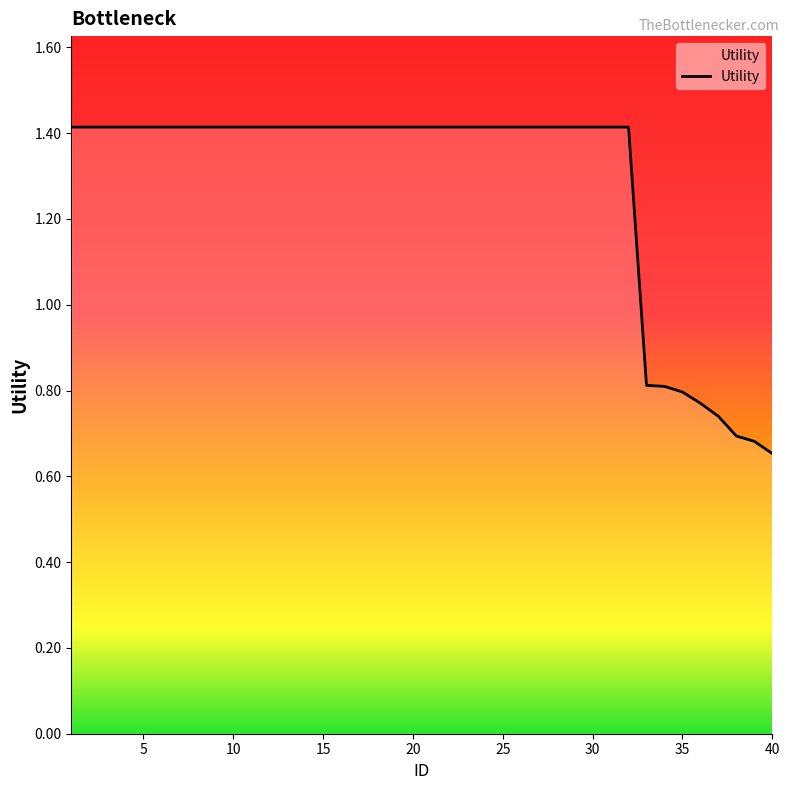

What is the maximum value shown in the chart?

1.4